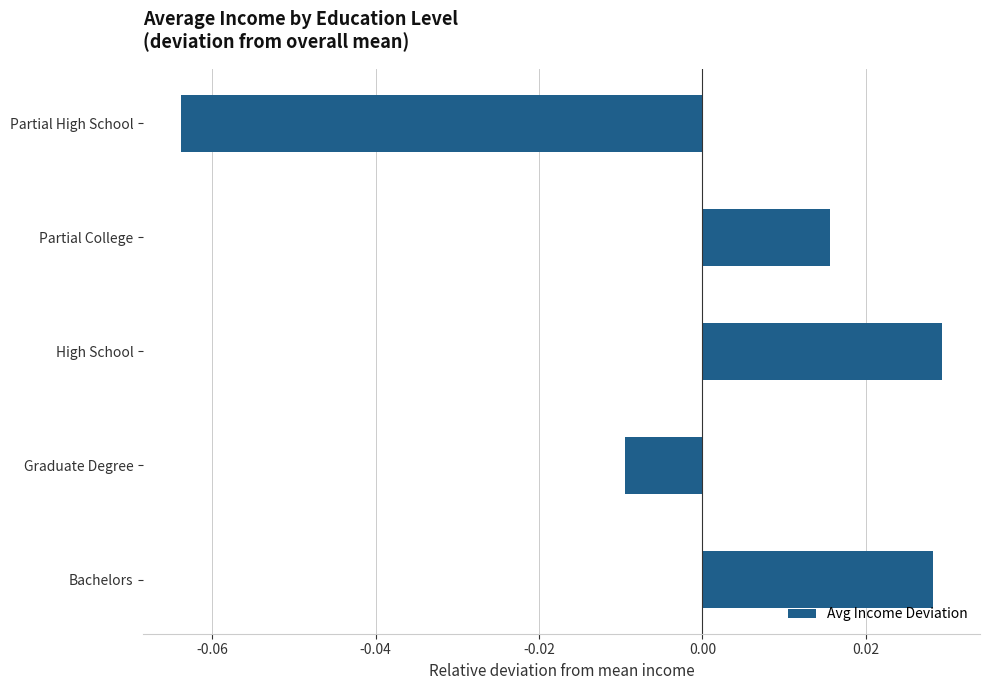

Which has a higher value, Partial College or High School?

High School